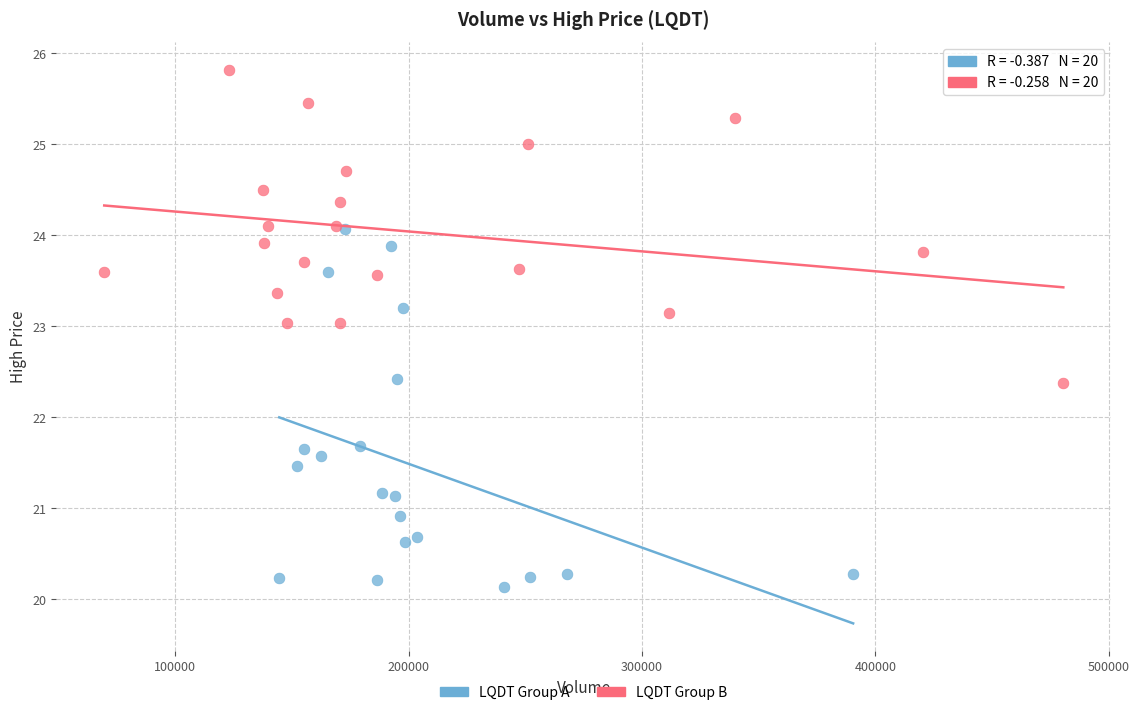

Which series has the widest spread of Y values?

LQDT Group A